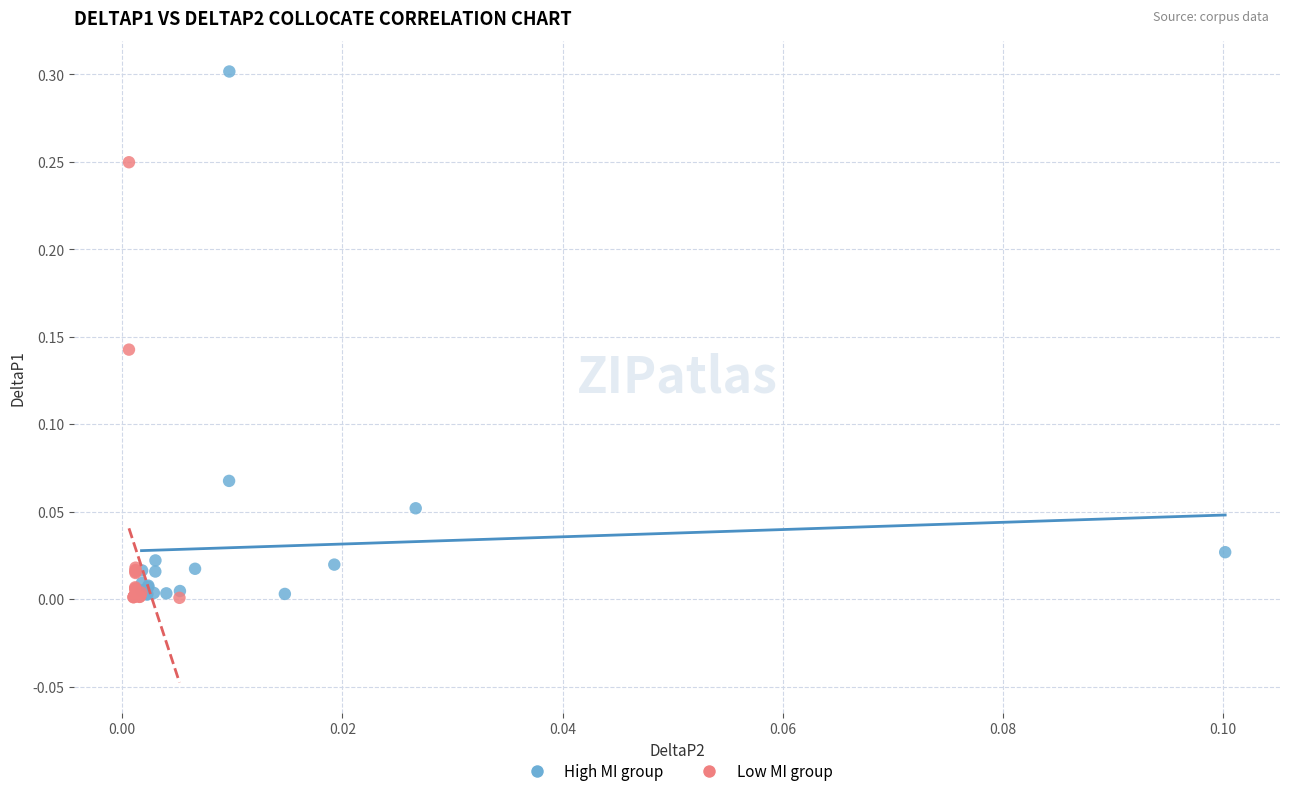

Which series has the widest spread of Y values?

High MI group